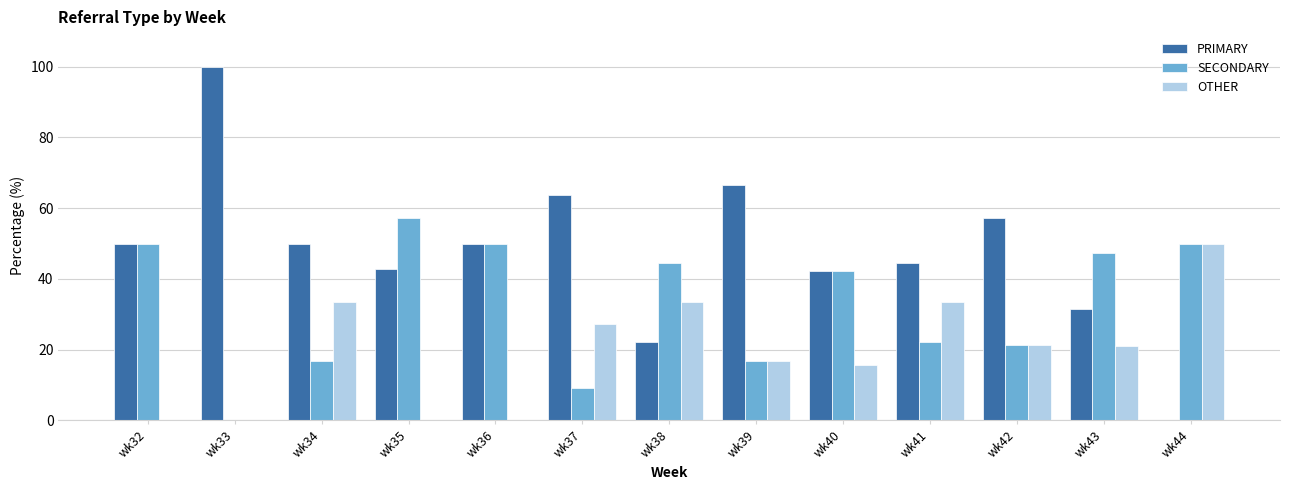

What are all the series names shown in the legend?

PRIMARY, SECONDARY, OTHER